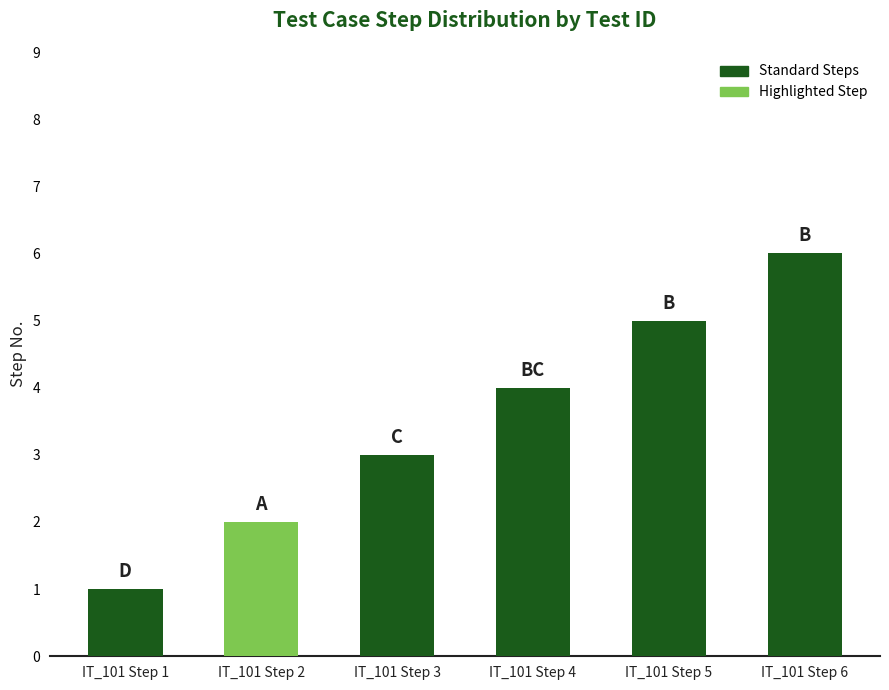

Count the number of categories in the chart.

6